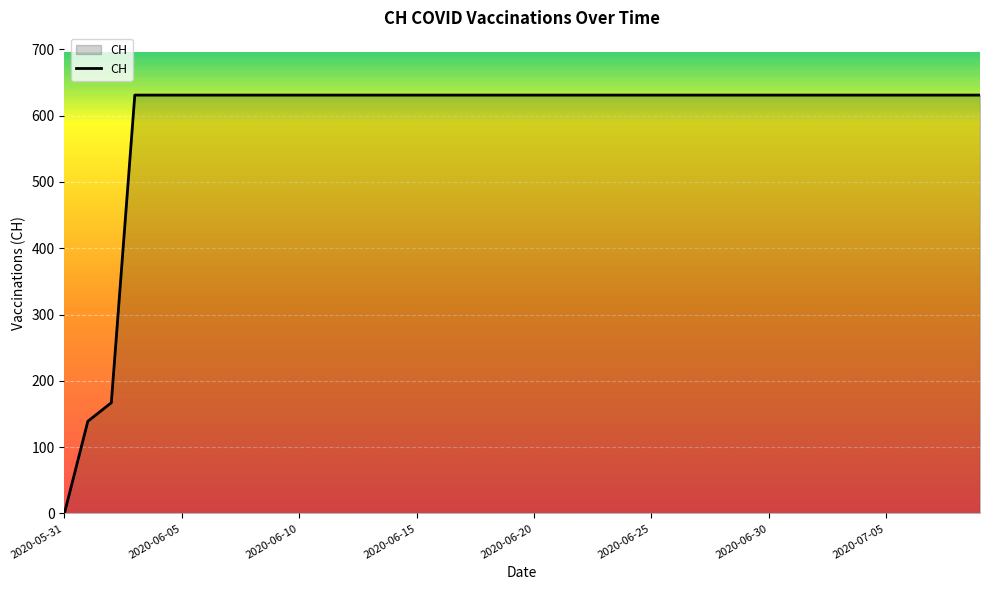

What is the maximum value shown in the chart?

631